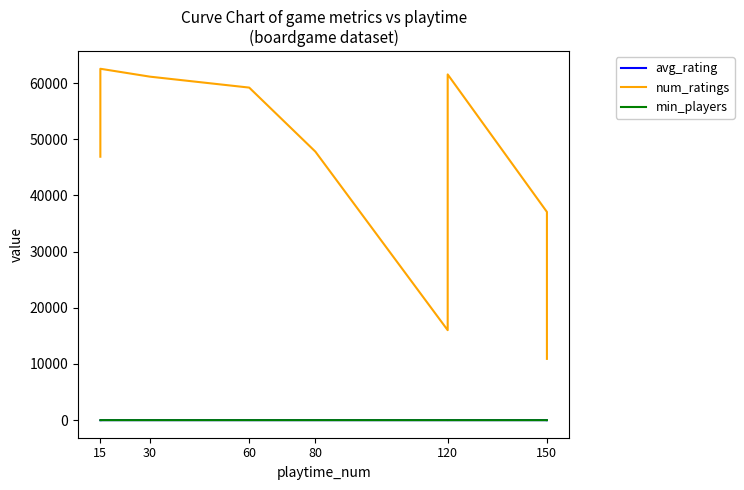

Where is the first local maximum for min_players?

30